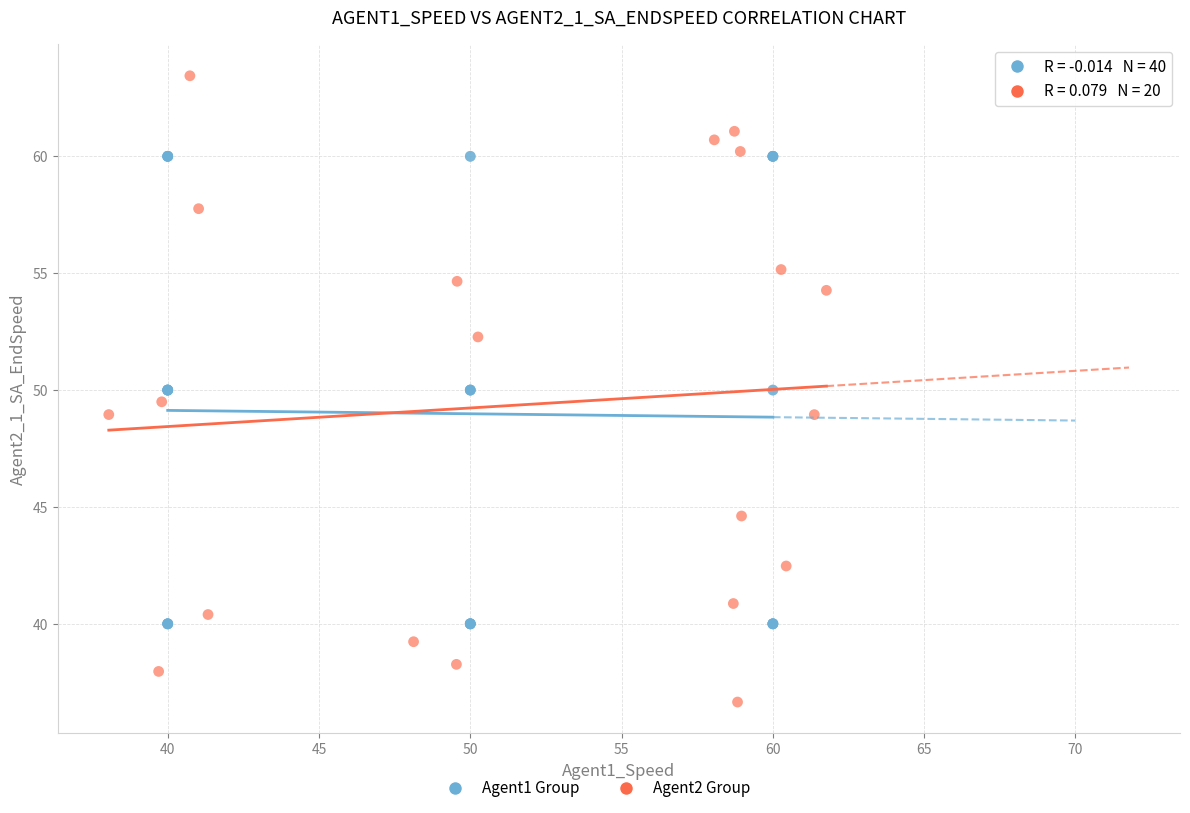

Which series contains the highest Y value?

Agent2 Group